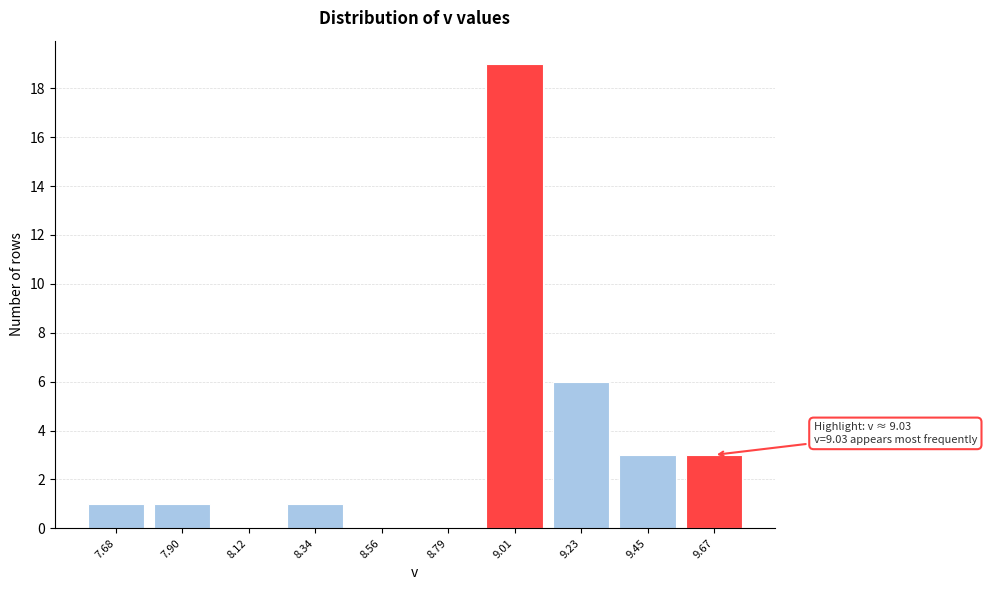

Reading right to left, transcribe all the data shown in this chart.

9.67=3	9.45=3	9.23=6	9.01=19	8.79=0	8.56=0	8.34=1	8.12=0	7.90=1	7.68=1